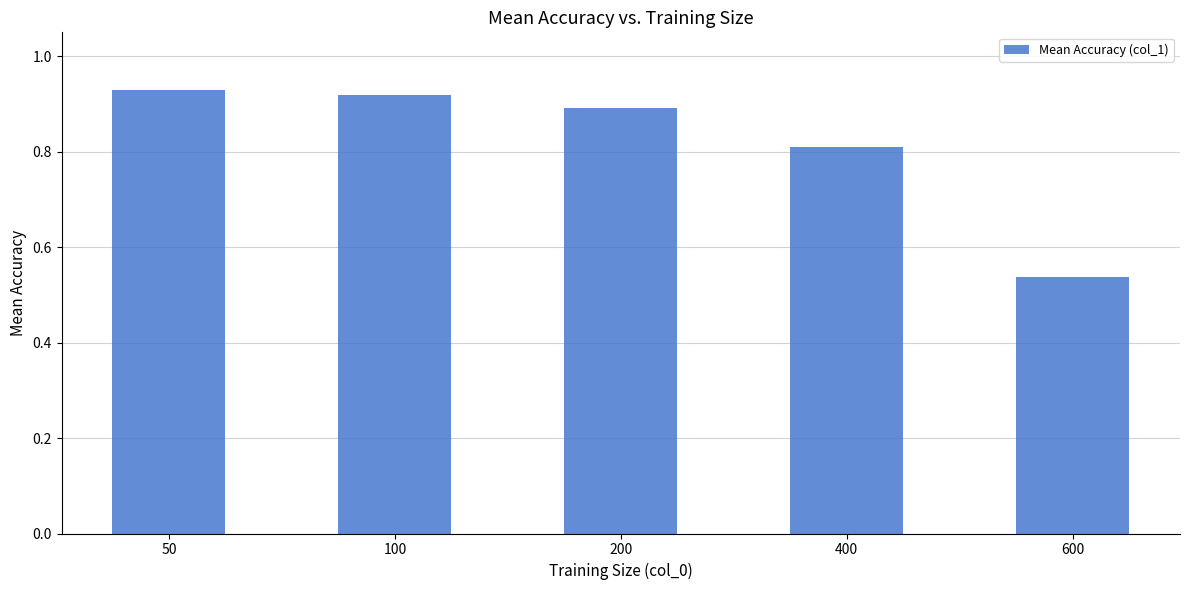

Which label corresponds to the smallest value in the chart?

600